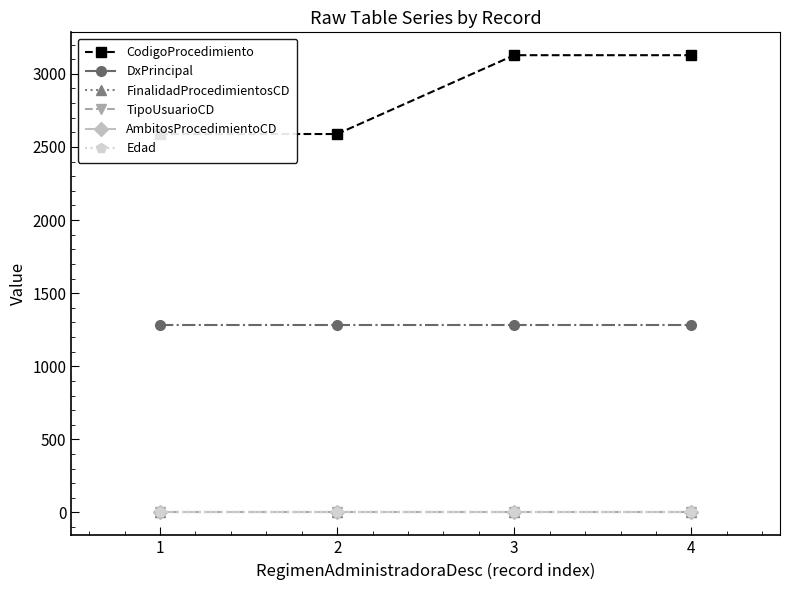

Reading left to right, extract all data points from this chart.

CodigoProcedimiento: 2588	2588	3127	3127
DxPrincipal: 1285	1285	1285	1285
FinalidadProcedimientosCD: 4	4	4	4
TipoUsuarioCD: 2	2	2	2
AmbitosProcedimientoCD: 0	0	0	0
Edad: 6	6	6	6